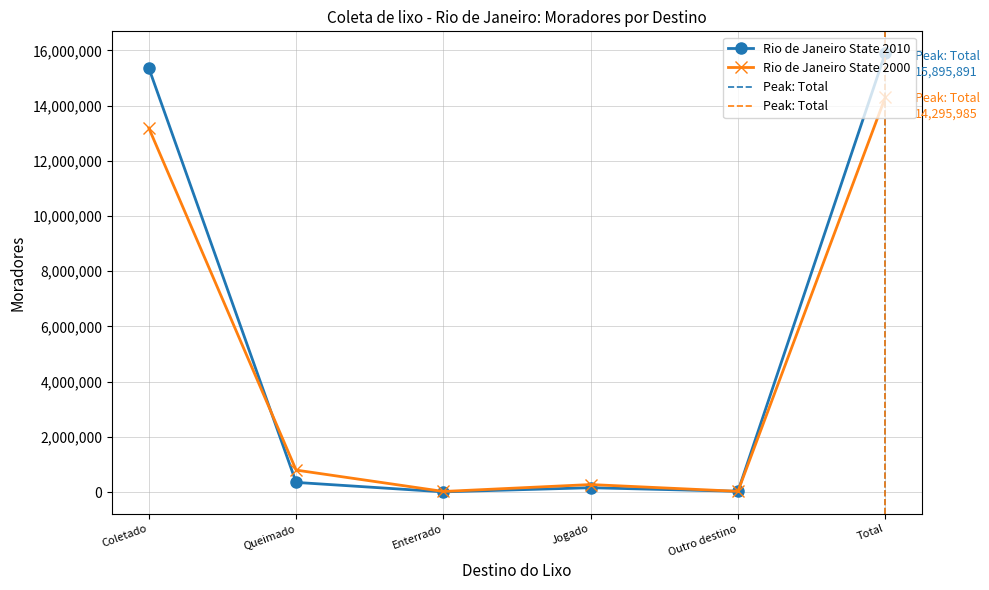

What position from the left is Coletado?

1